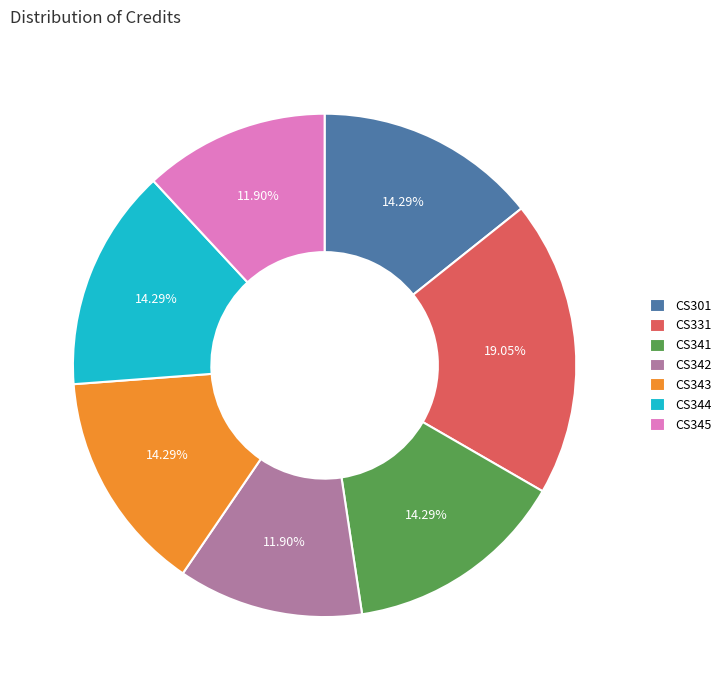

To the nearest percent, what is the difference between the largest and smallest slice percentages?

7%